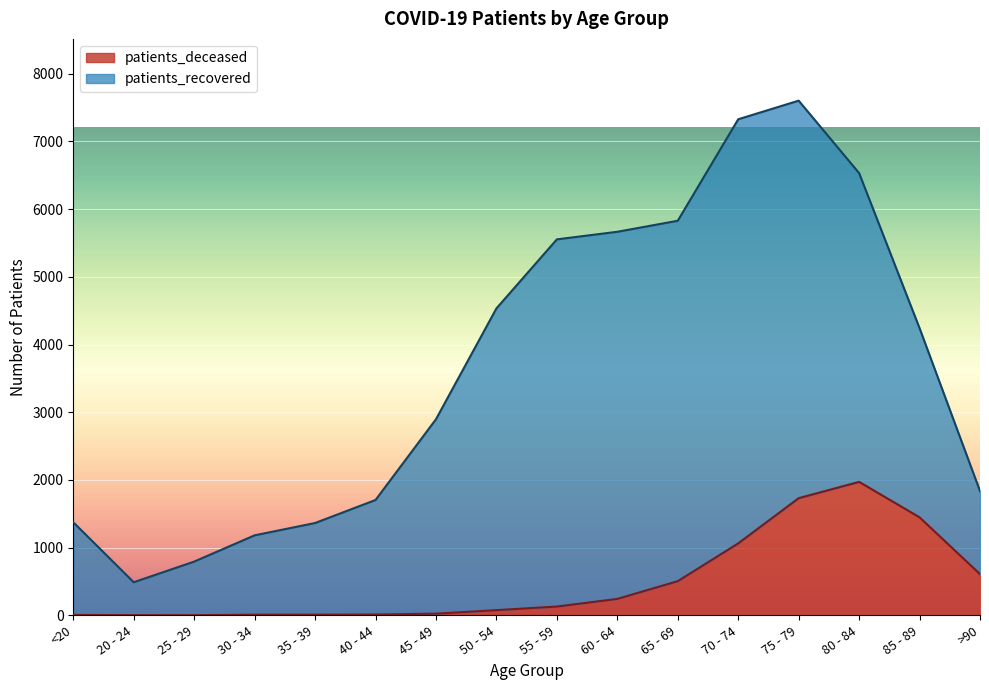

What is the sum of all values?

7846